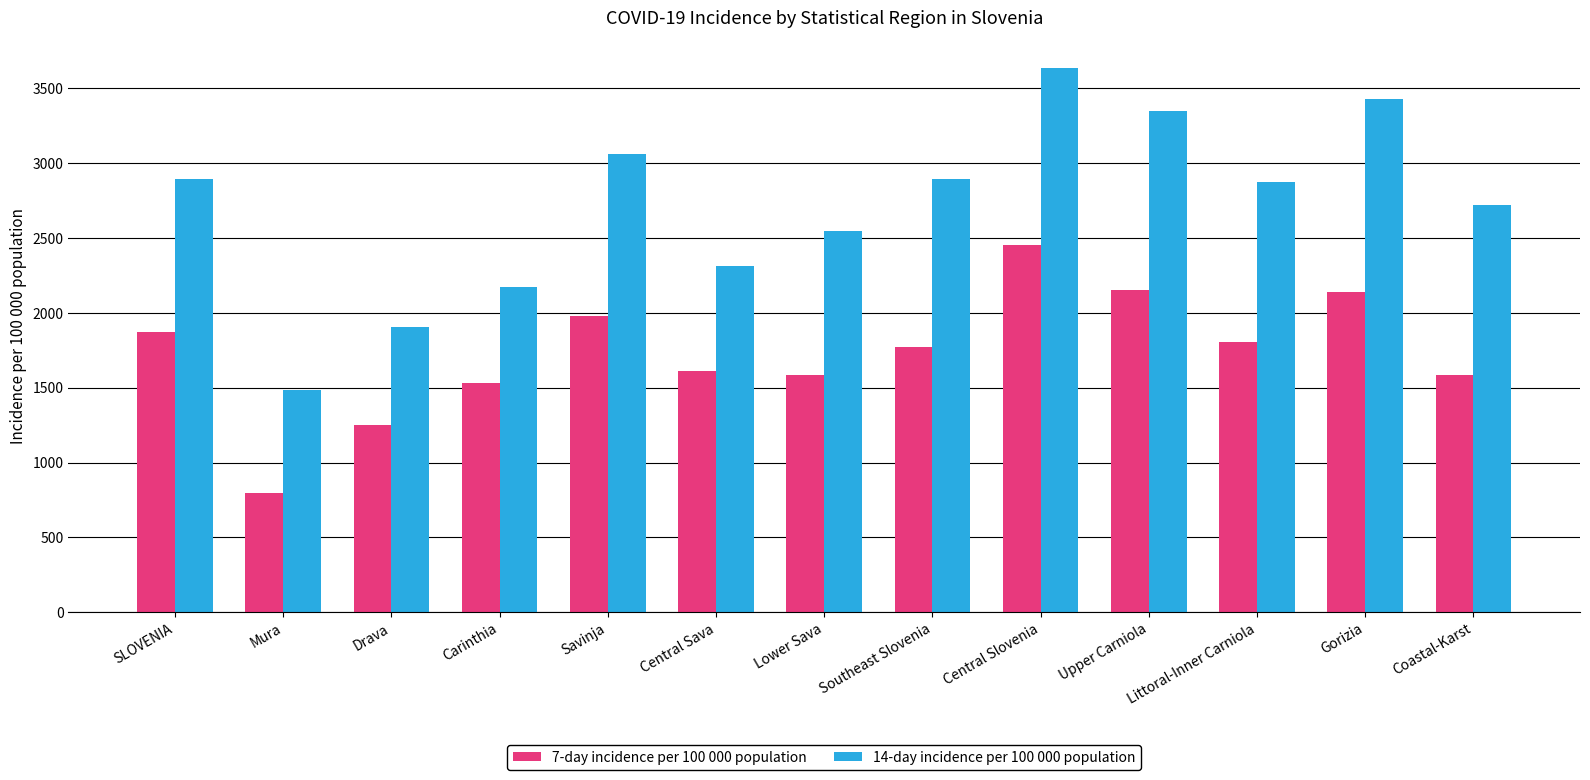

At which label does 7-day incidence per 100 000 population reach its peak?

Central Slovenia